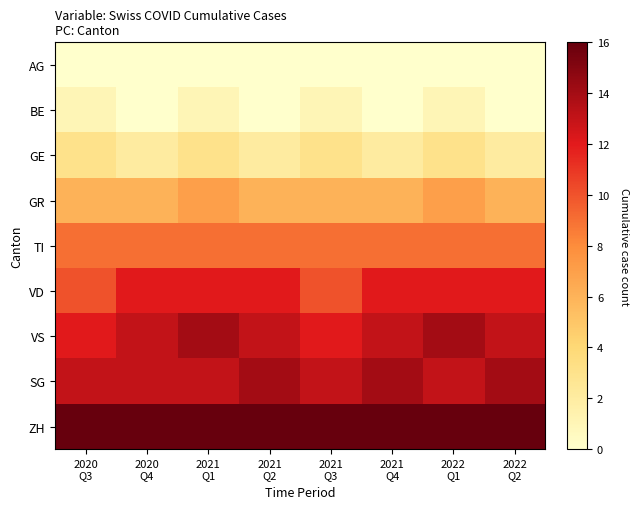

Which has a higher value, 2021
Q3 or 2021
Q2?

2021
Q3